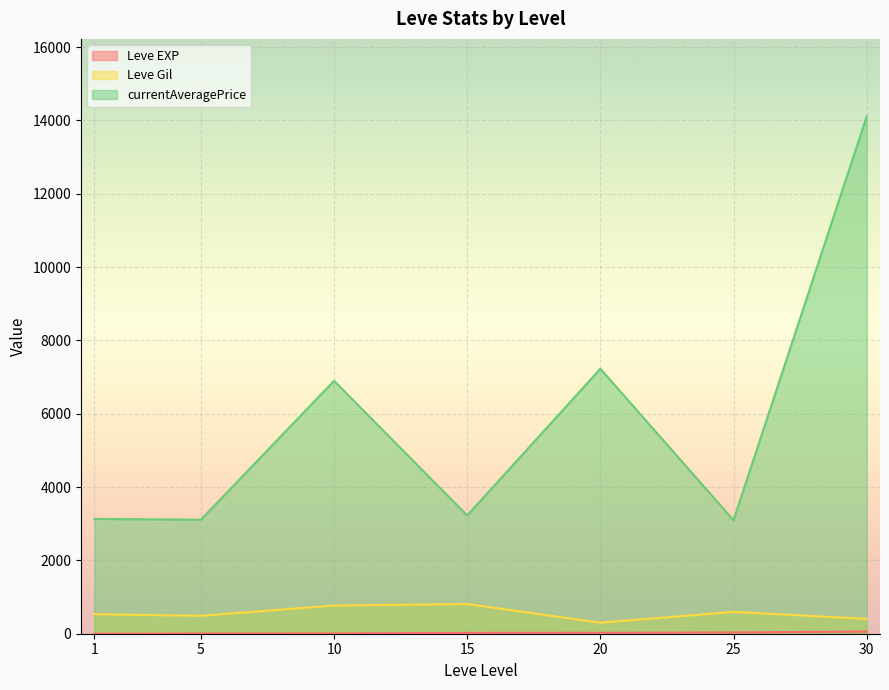

Rank the series at 30 from lowest to highest value.

Leve EXP, Leve Gil, currentAveragePrice